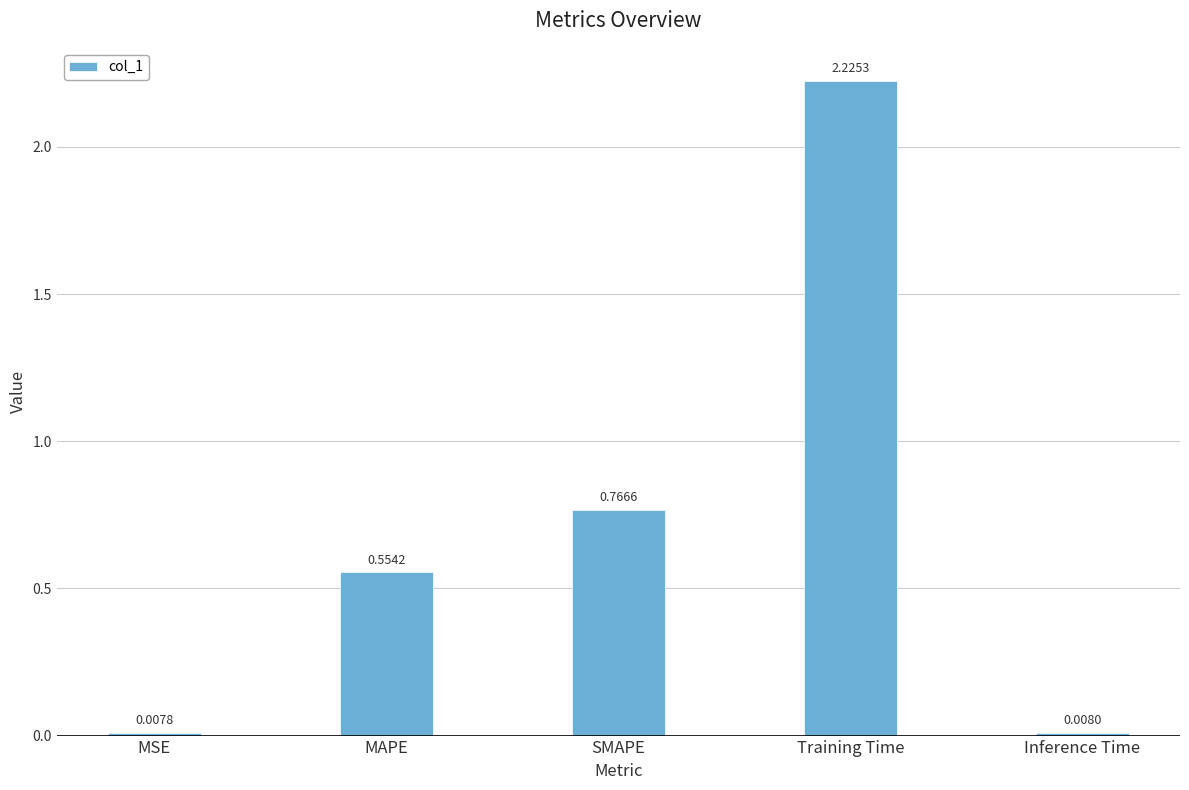

At which label is the value closest to 1?

SMAPE